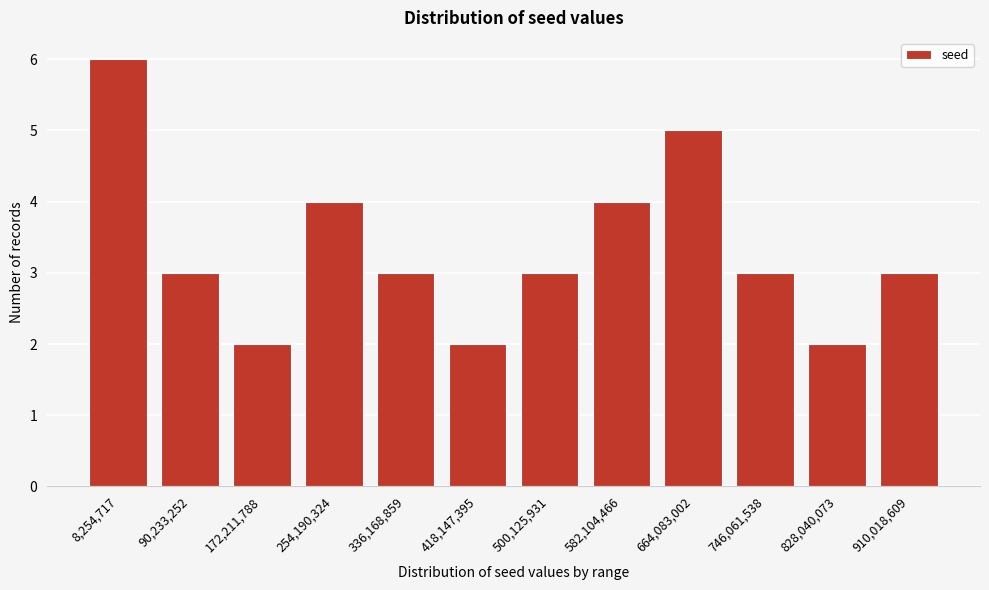

Reading left to right, list all the values displayed in this chart.

6	3	2	4	3	2	3	4	5	3	2	3